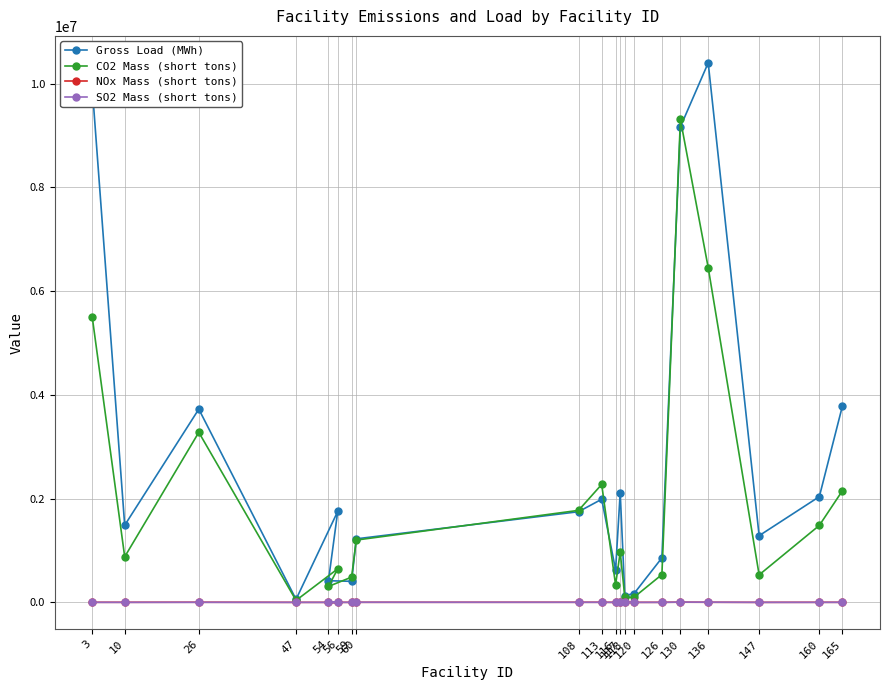

True or false: CO2 Mass (short tons) has a value of 949178.0 at 126.

False